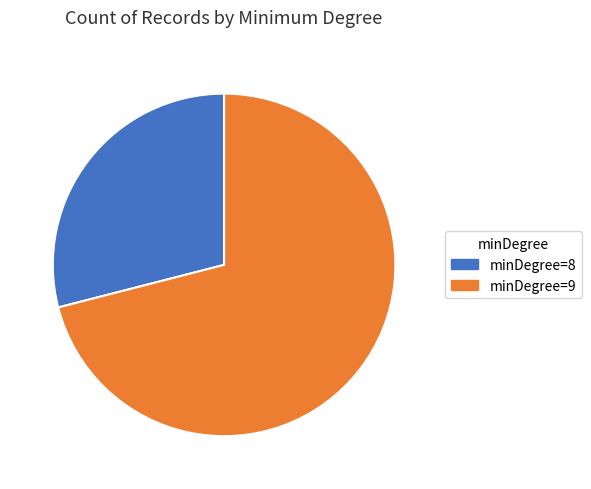

What is the smallest slice in the pie chart?

minDegree=8